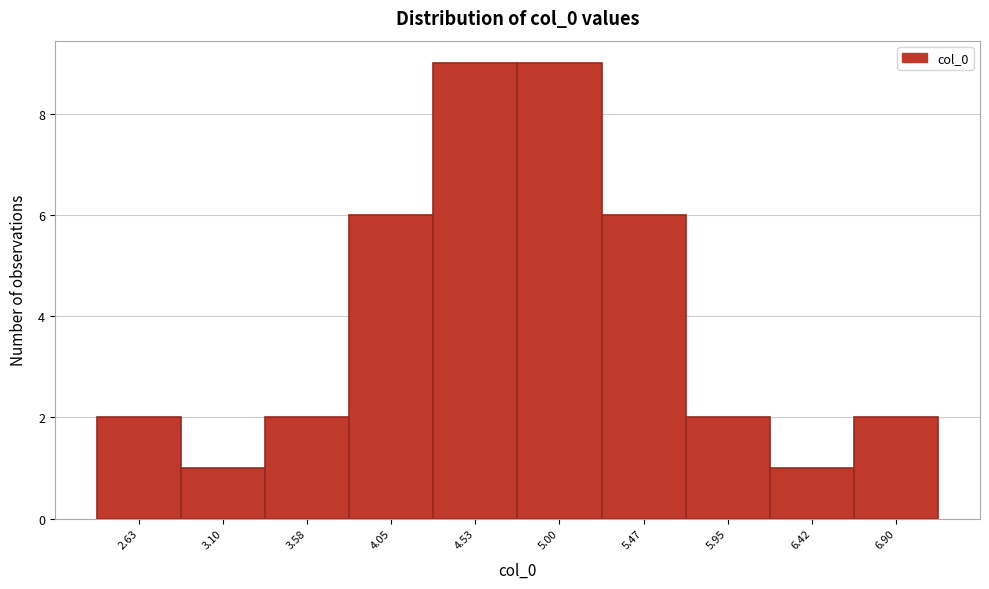

Reading left to right, list all the values displayed in this chart.

2.63=2	3.10=1	3.58=2	4.05=6	4.53=9	5.00=9	5.47=6	5.95=2	6.42=1	6.90=2